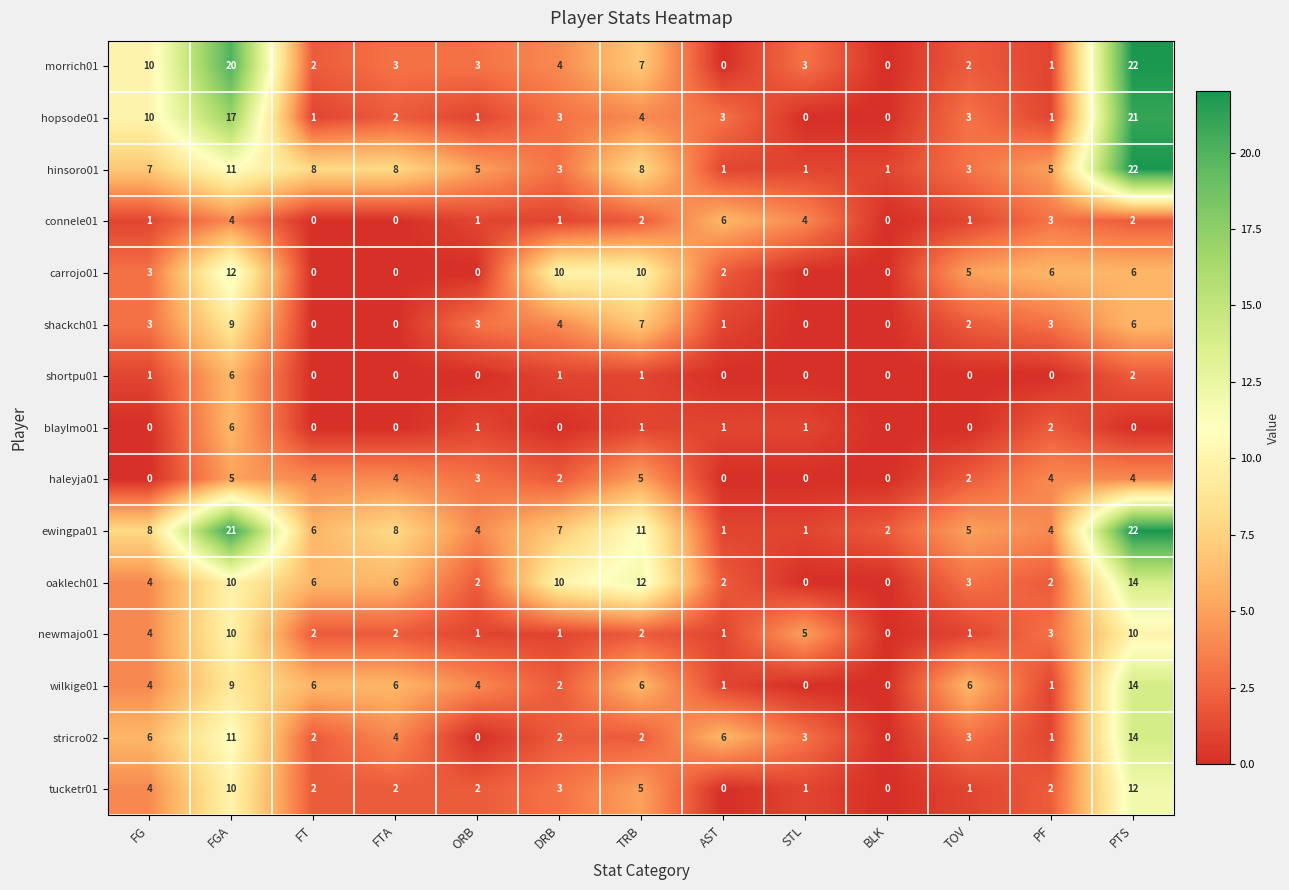

Which category has the highest value across all series?

PTS